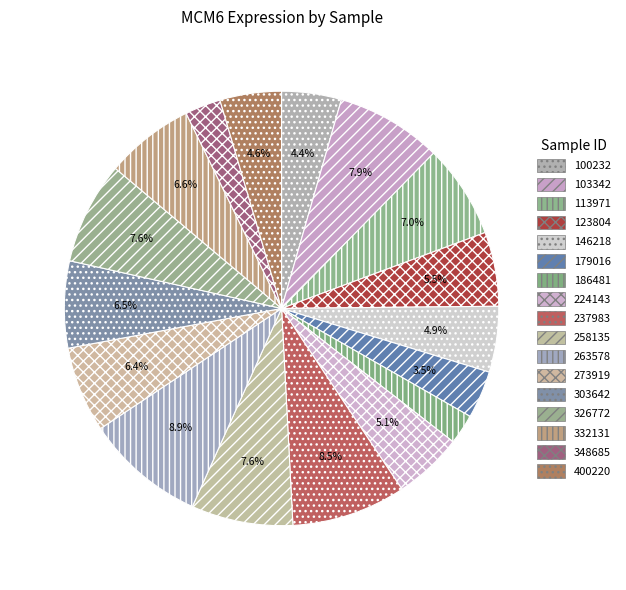

What portion of the pie excludes 303642?

93.5%